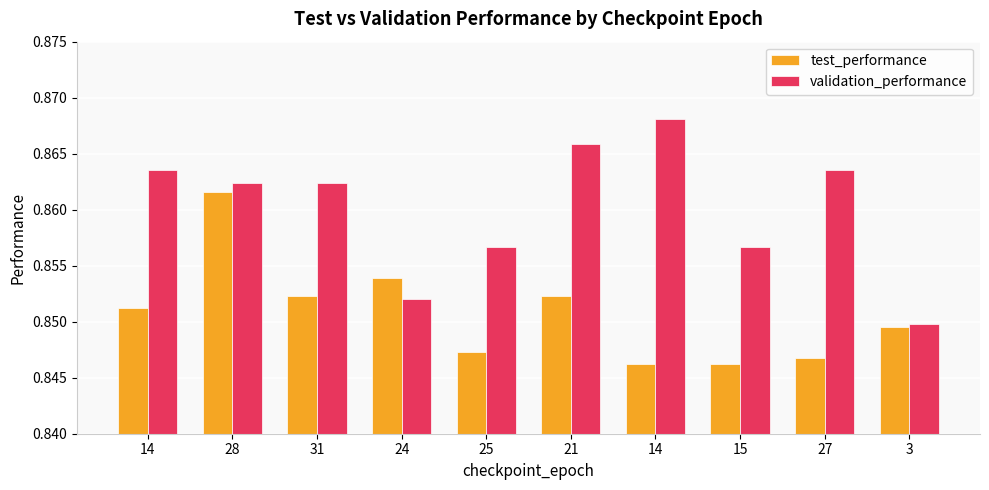

Count the number of categories in the chart.

10